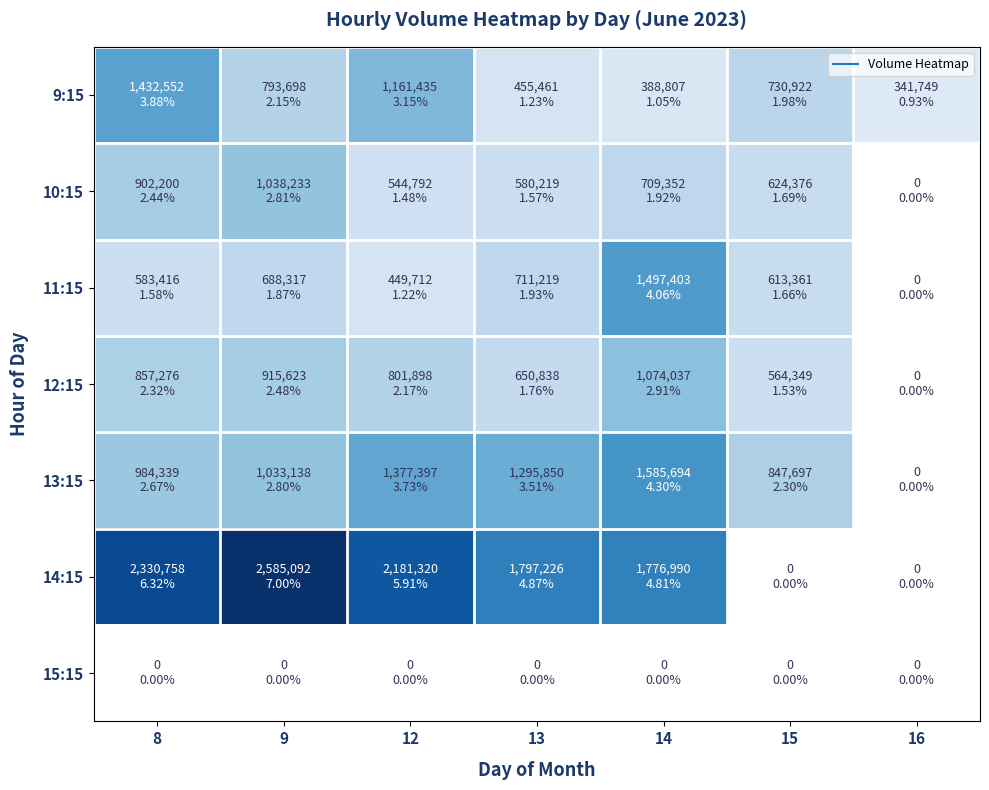

What is the maximum value shown in the chart?

2585092.0